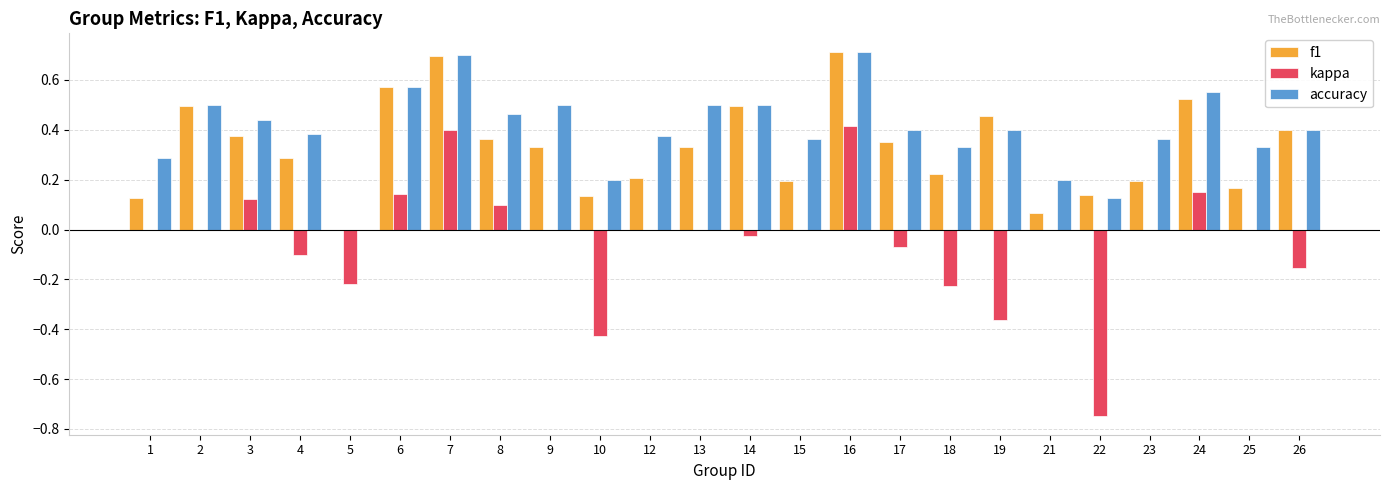

Which series changed the most between 15 and 17?

f1